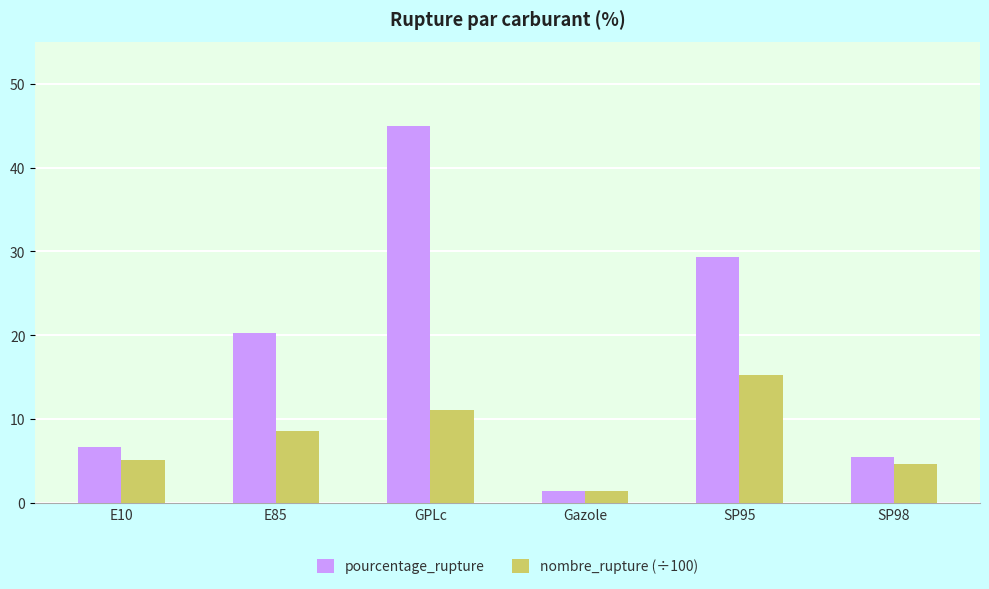

Reading left to right, extract all data points from this chart.

pourcentage_rupture: E10=6.6	E85=20.3	GPLc=44.9	Gazole=1.5	SP95=29.3	SP98=5.5
nombre_rupture (÷100): E10=5.1	E85=8.6	GPLc=11.1	Gazole=1.4	SP95=15.3	SP98=4.6